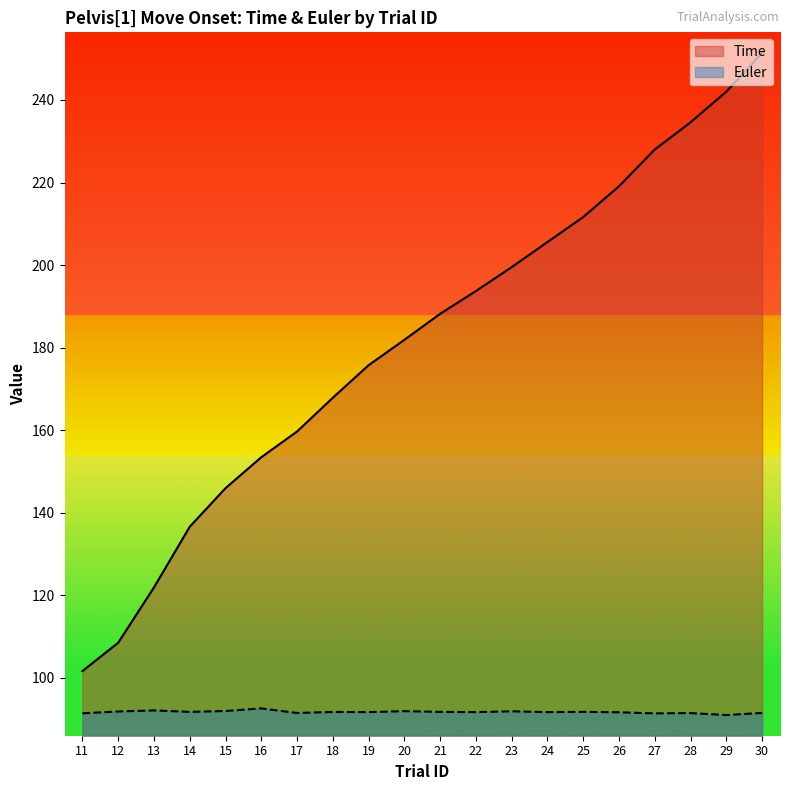

What is the value of the Euler point at the 3rd from the left?

92.1